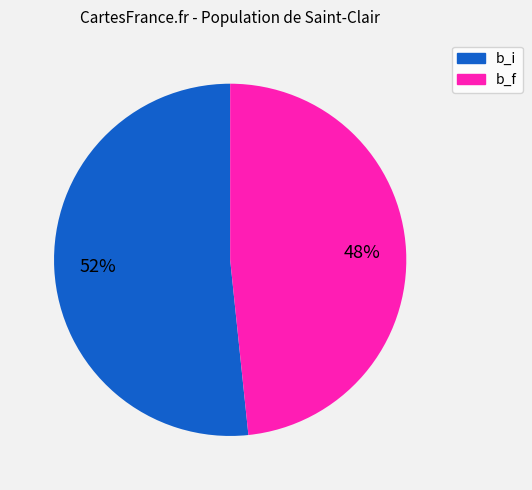

Is there any slice that represents more than half of the pie?

Yes